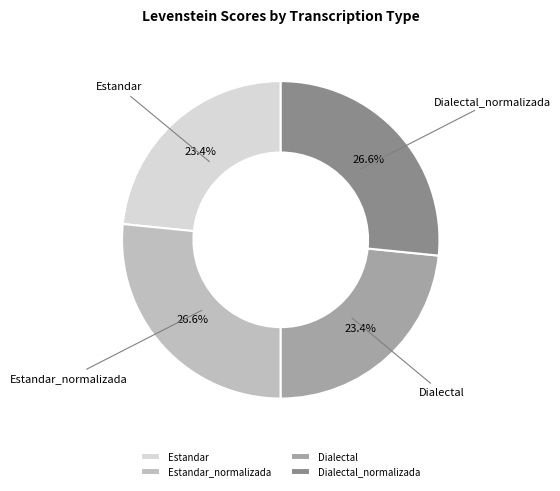

To the nearest percent, what percentage of the pie is Dialectal_normalizada?

27%